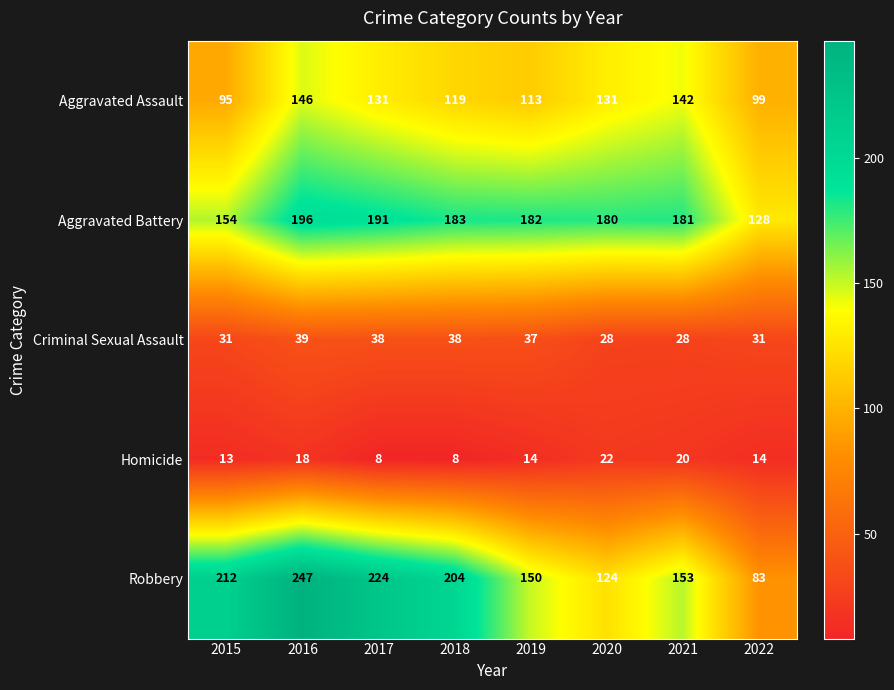

Is the value of Aggravated Battery at 2020 greater than the value of Homicide at 2019?

Yes